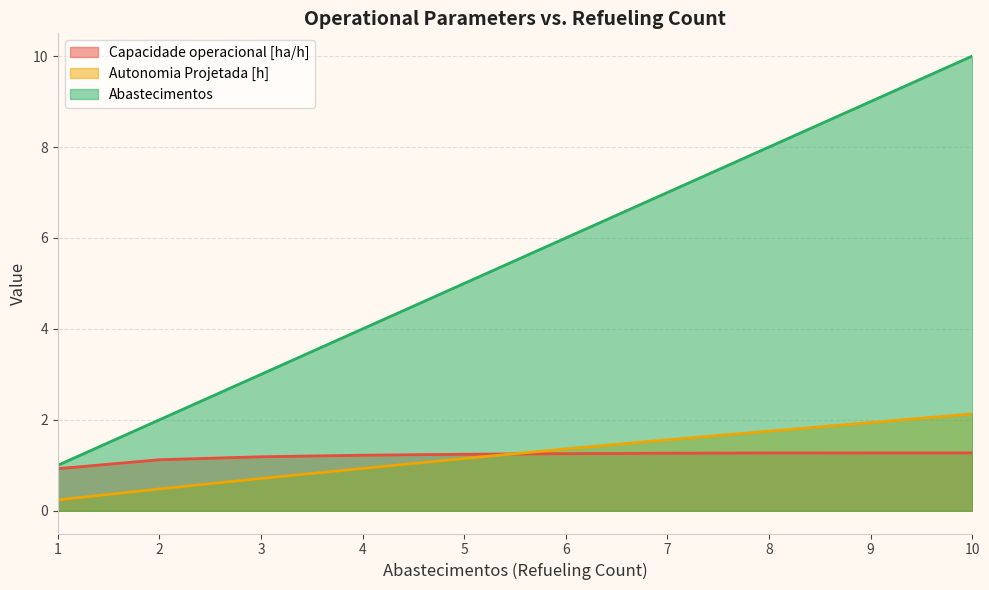

The value of Autonomia Projetada [h] at 5 is 0.6. True or false?

False